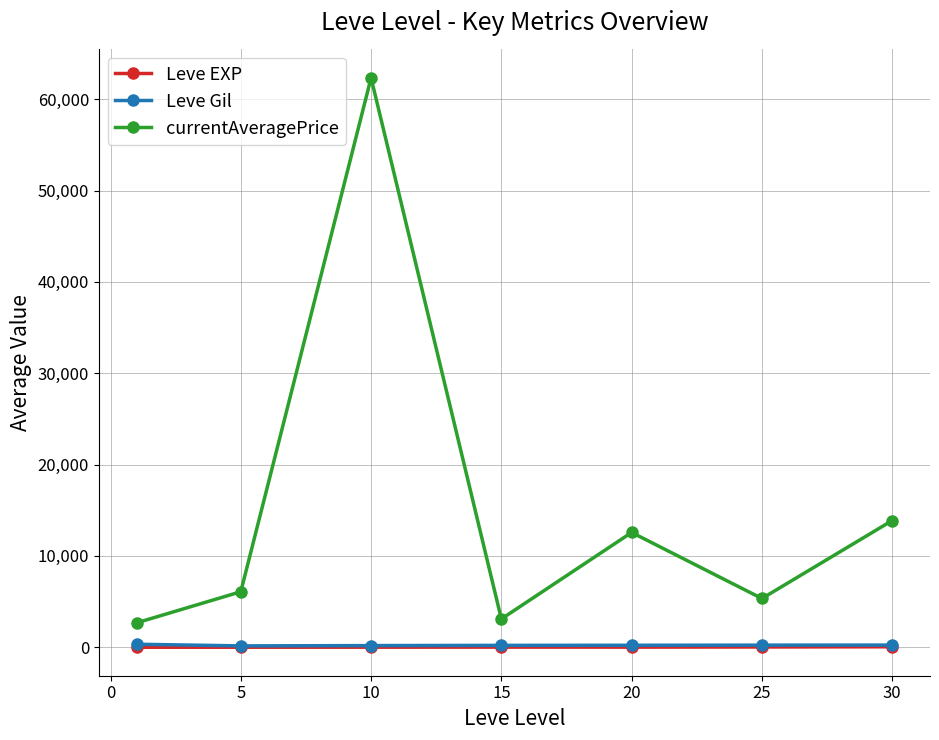

What is the value of the currentAveragePrice point at the 3rd from the left?

62335.3